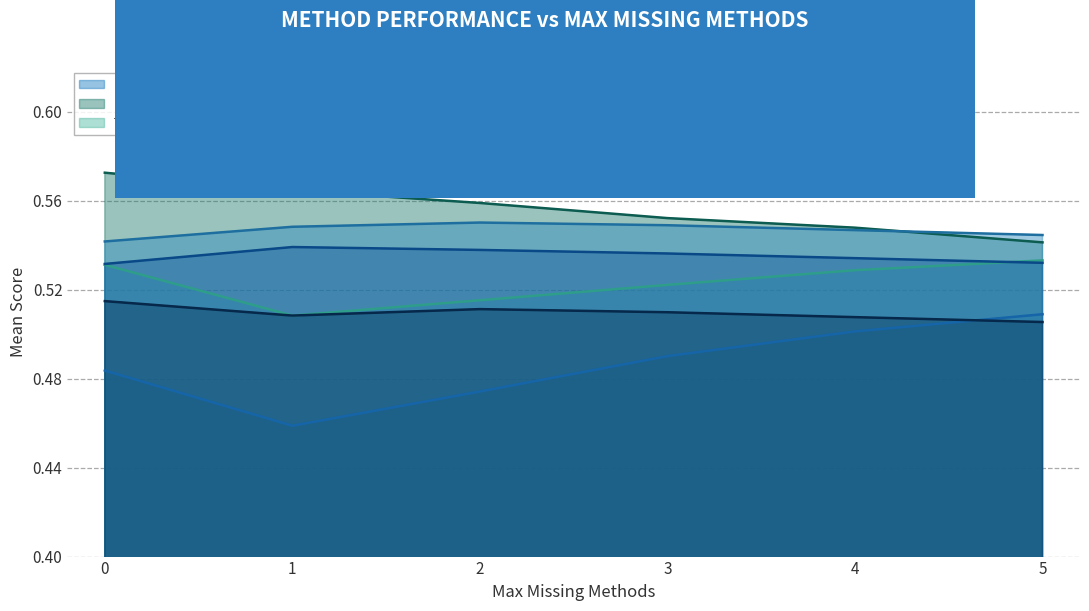

What is the value of the TabularQ_r2_TabularQ point at the 4th from the left?

0.5